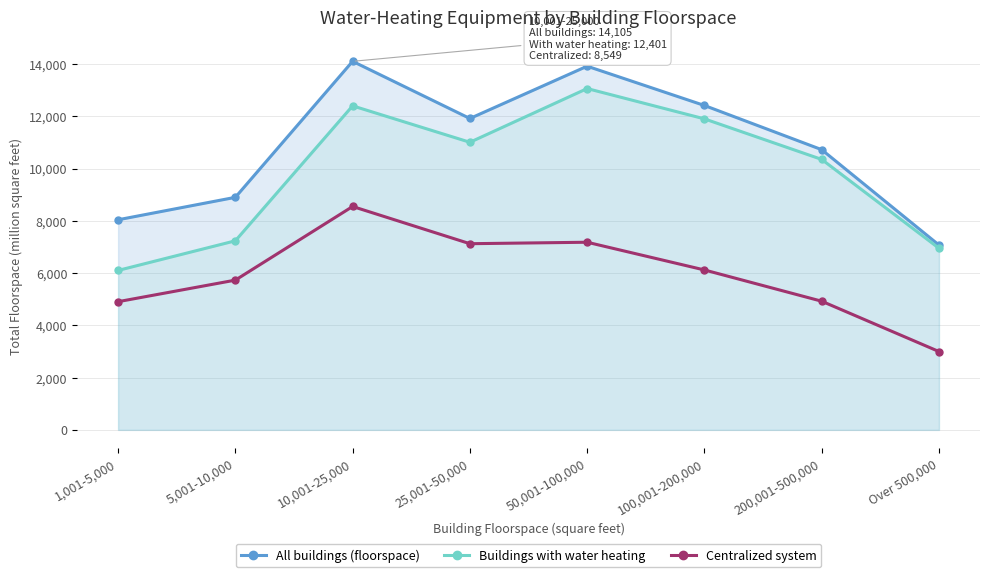

True or false: Centralized system has a value of 2995 at 1,001-5,000.

False